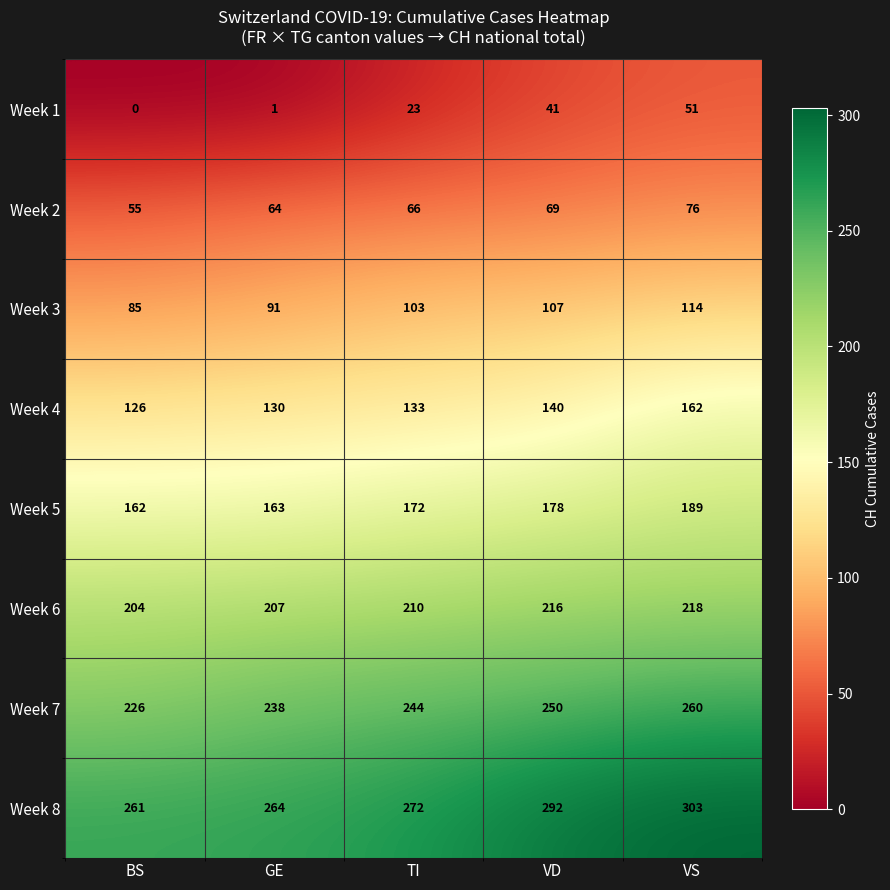

At how many categories does at least one series exceed 265?

3